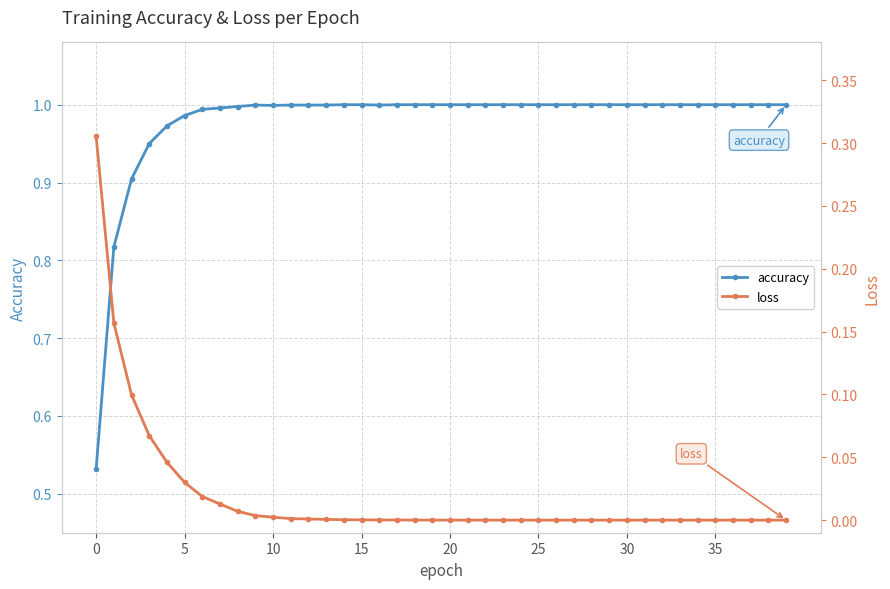

The accuracy series shows 1.0 at 15. True or false?

True